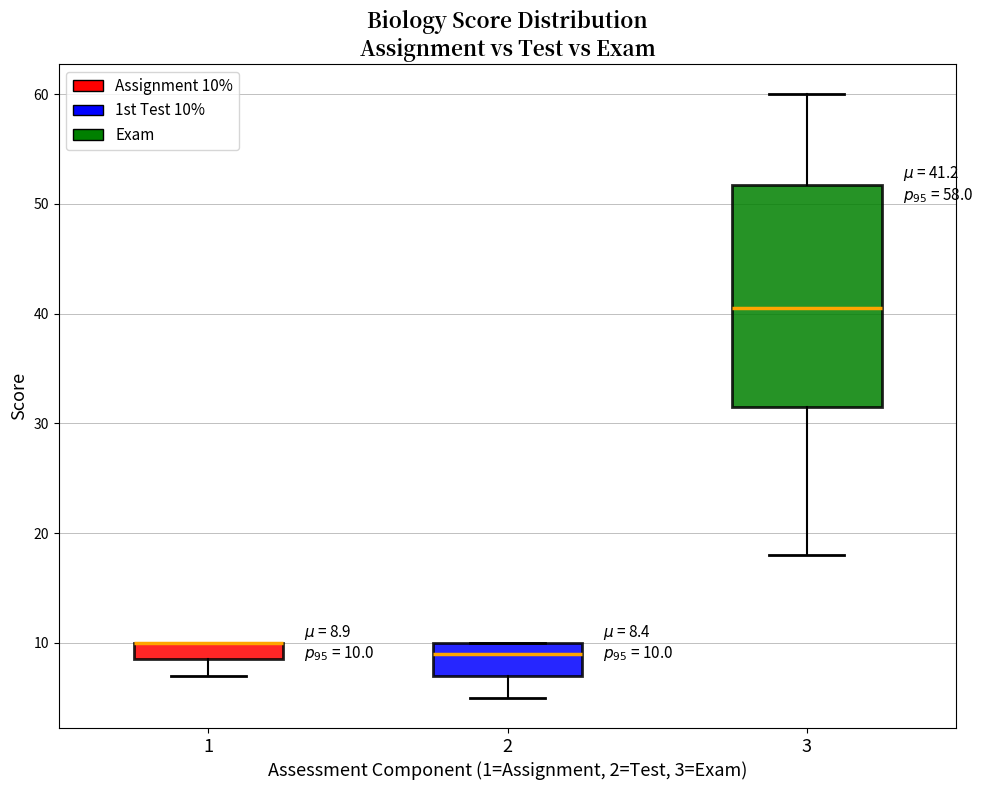

Which box is the tallest, from its lower edge to its upper edge?

3